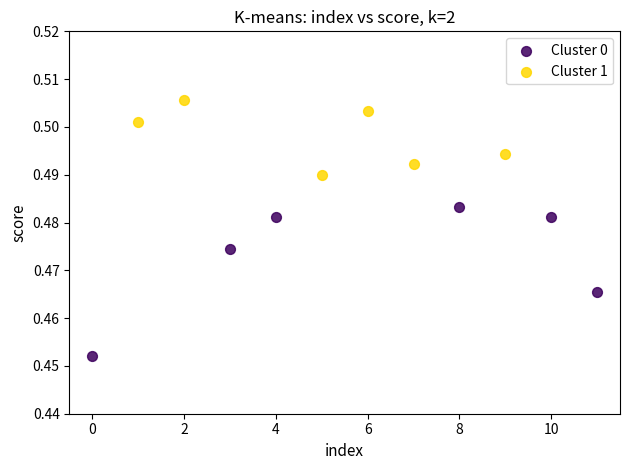

Which series contains the lowest Y value?

Cluster 0